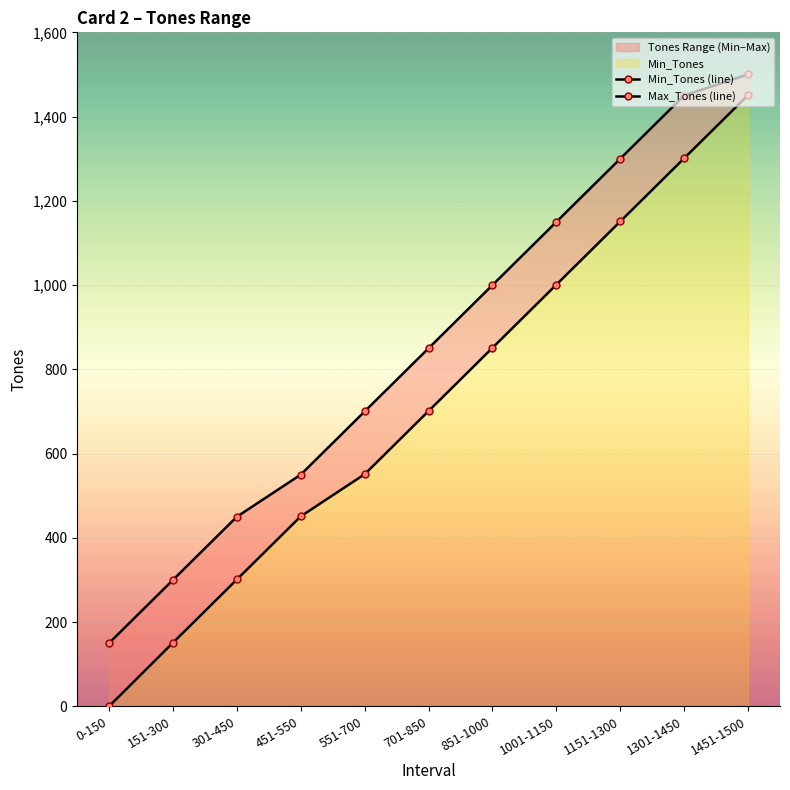

What position from the left is 701-850?

6